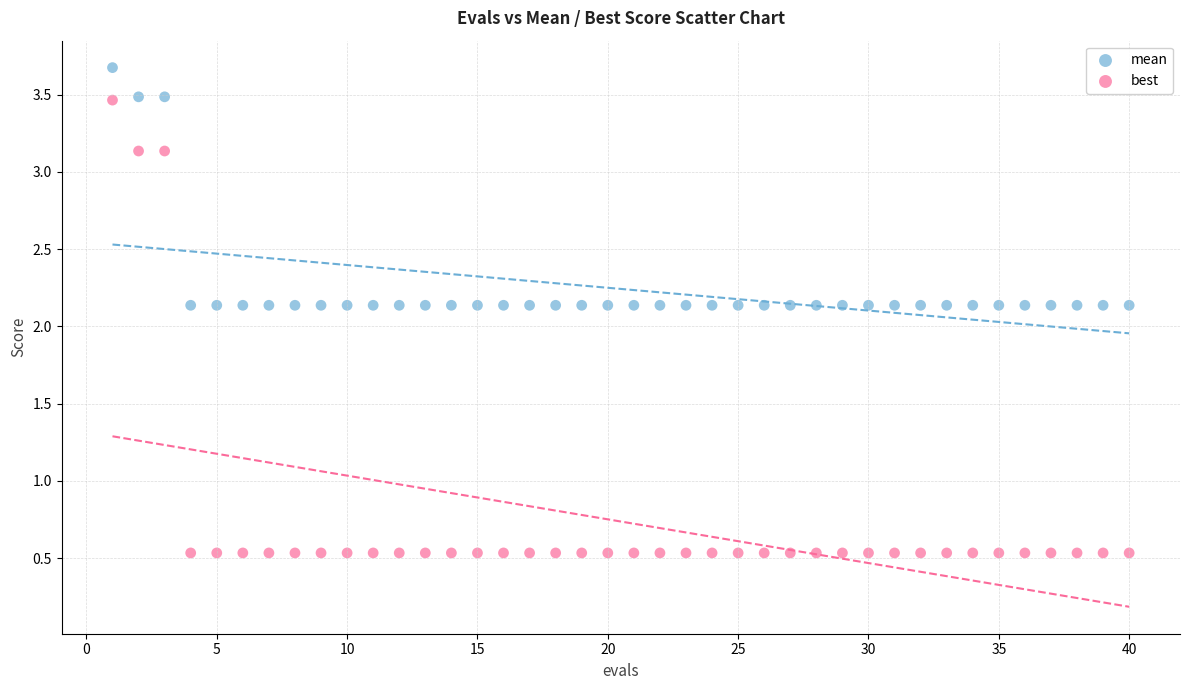

Which series has the widest spread of Y values?

best